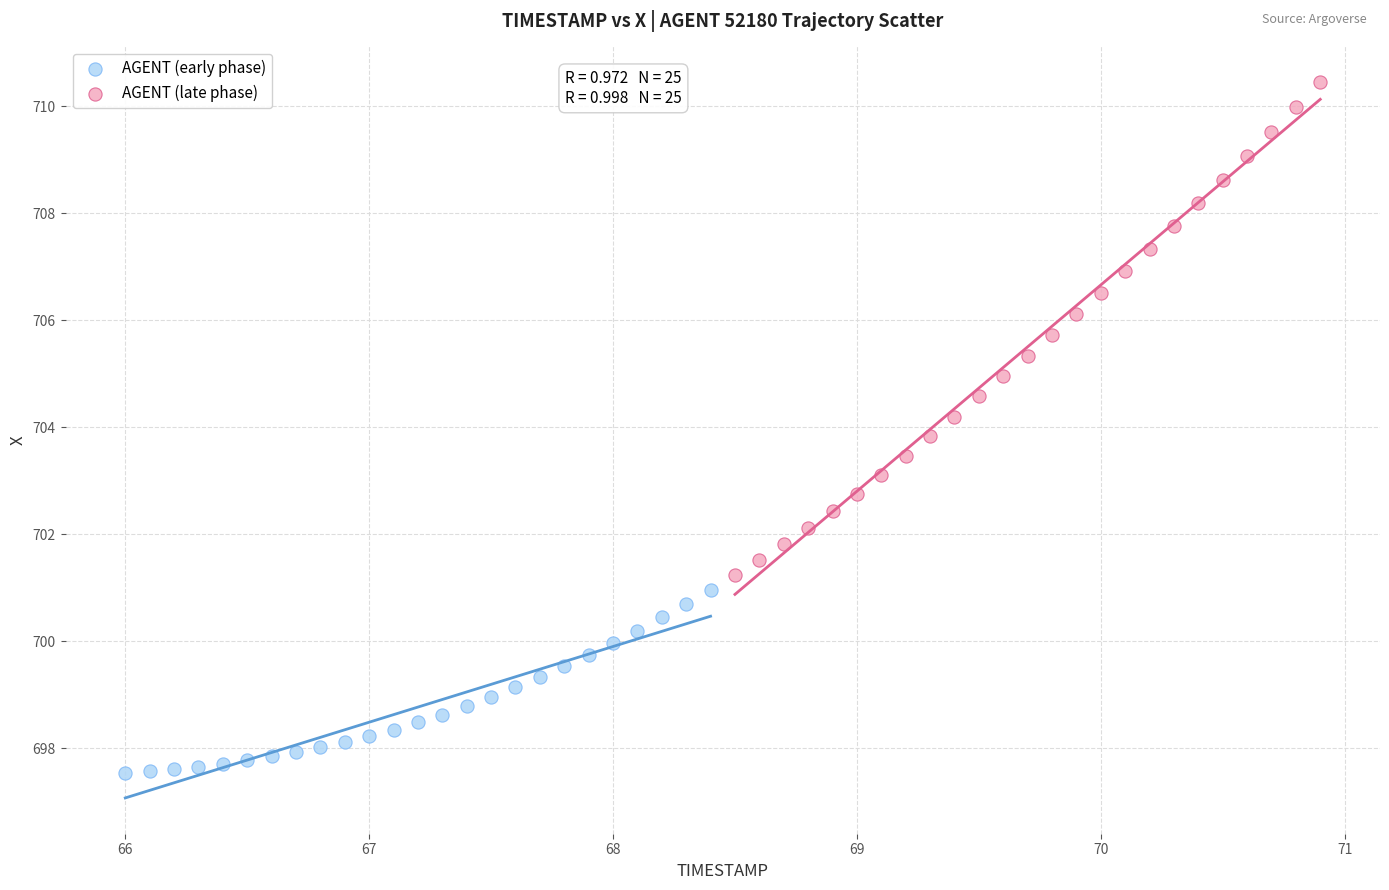

Which series has the widest spread of Y values?

AGENT (late phase)